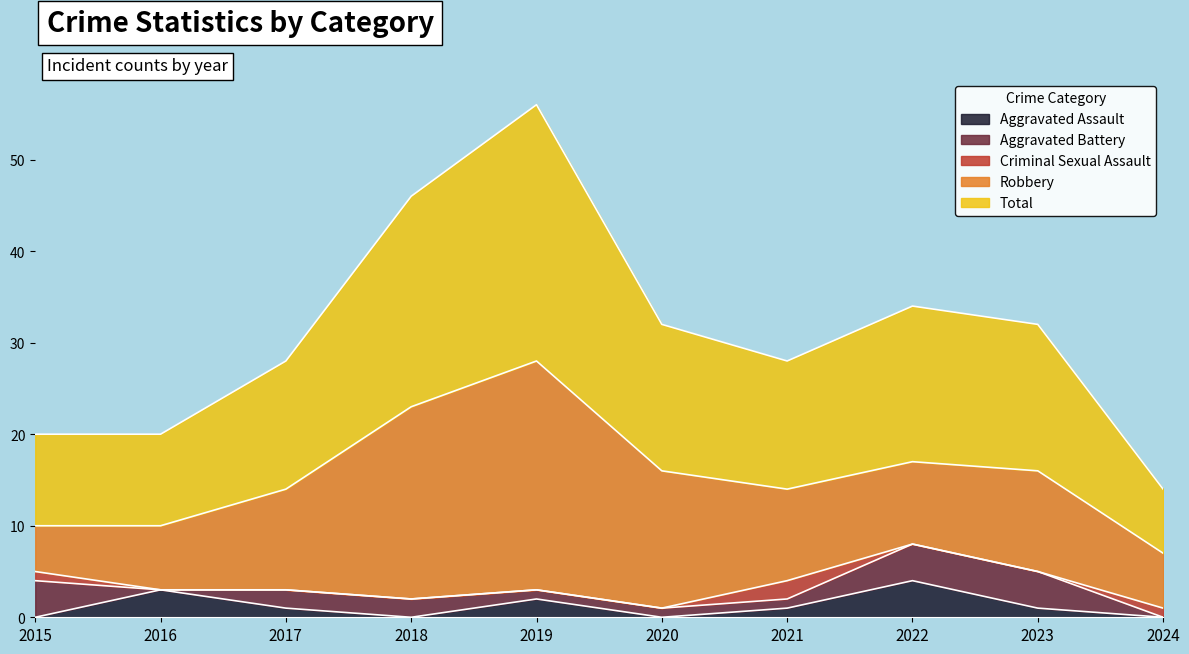

Which series changed the most between 2015 and 2024?

Aggravated Battery